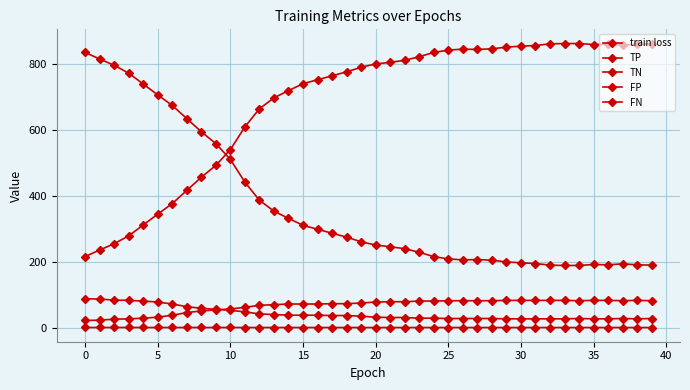

At which category does the chart reach its peak across all series?

33